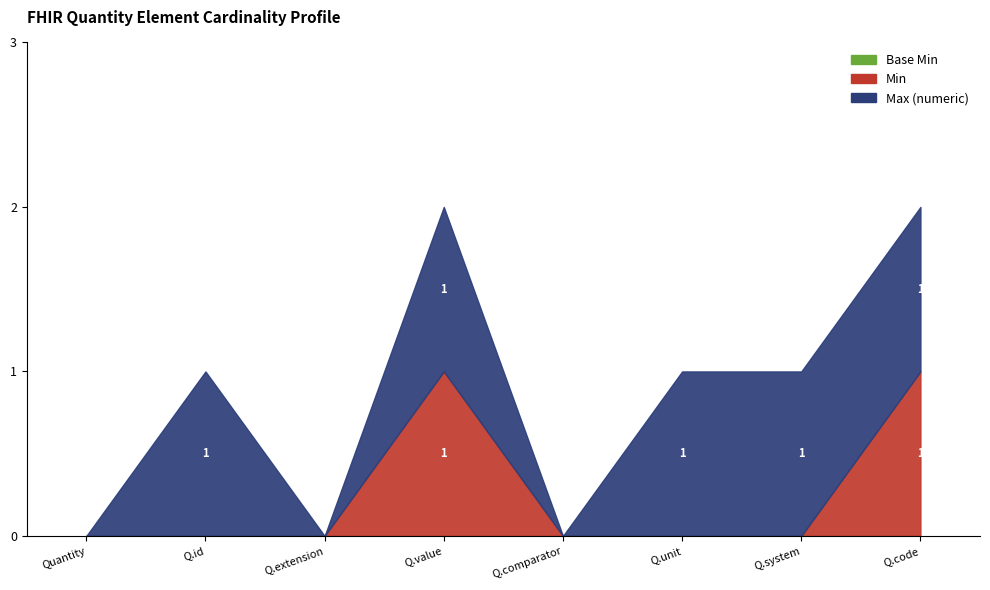

What position from the left is Quantity.comparator?

5